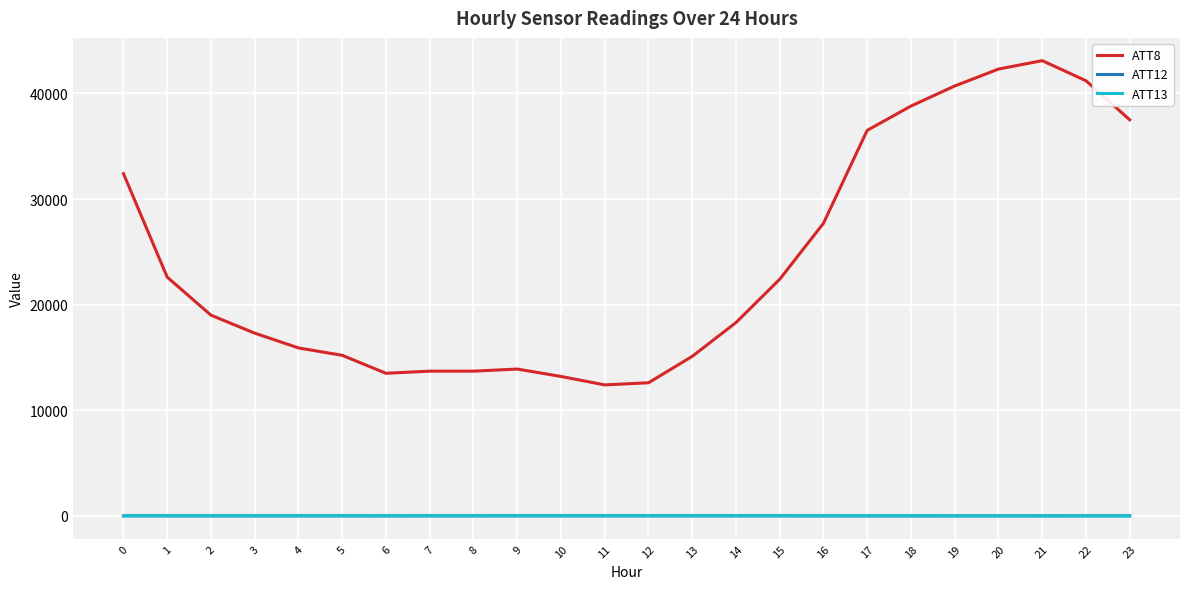

What is the maximum value shown in the chart?

43100.0